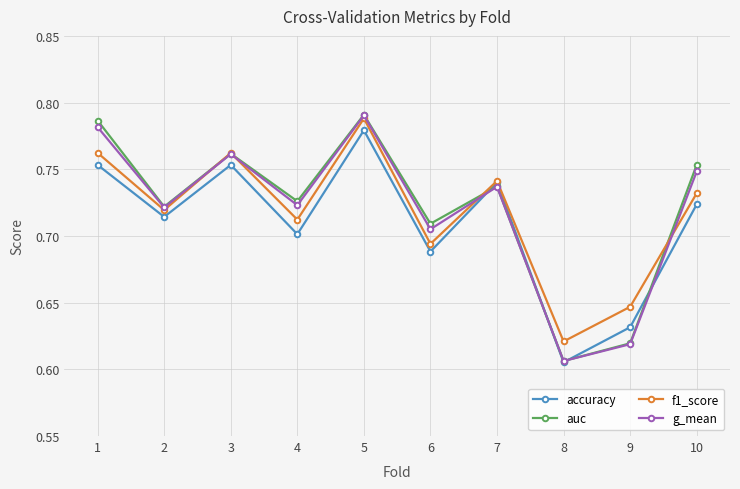

What is the total value across all series at 1?

3.1